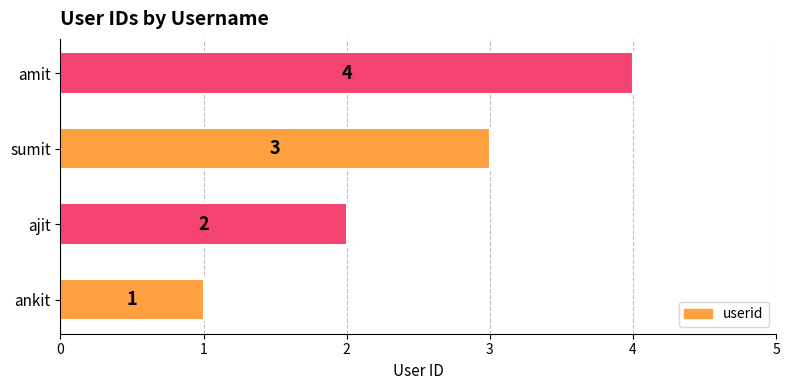

What is the difference between the maximum and minimum values?

3